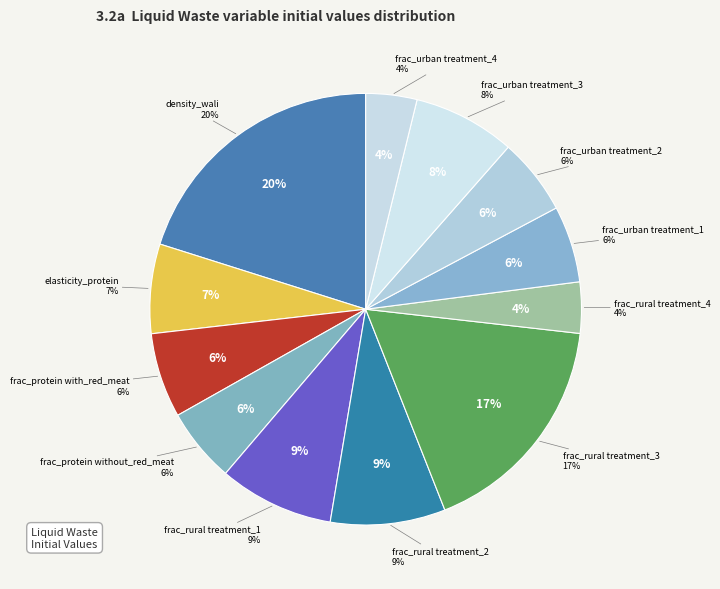

What is the total percentage of elasticity_protein_in_diet and frac_urban_treatment_1?

12.4%